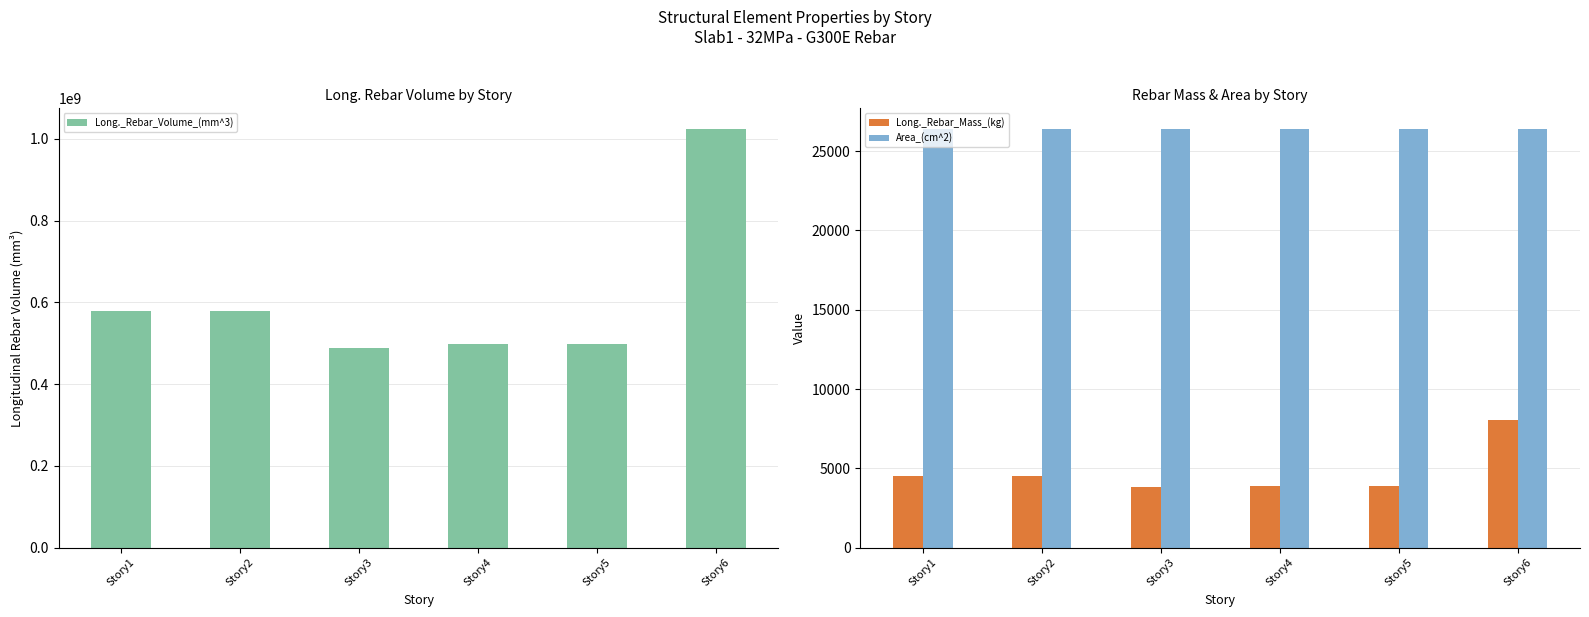

What is the value of the Long._Rebar_Mass_(kg) bar at the 4th from the left?

3899.9